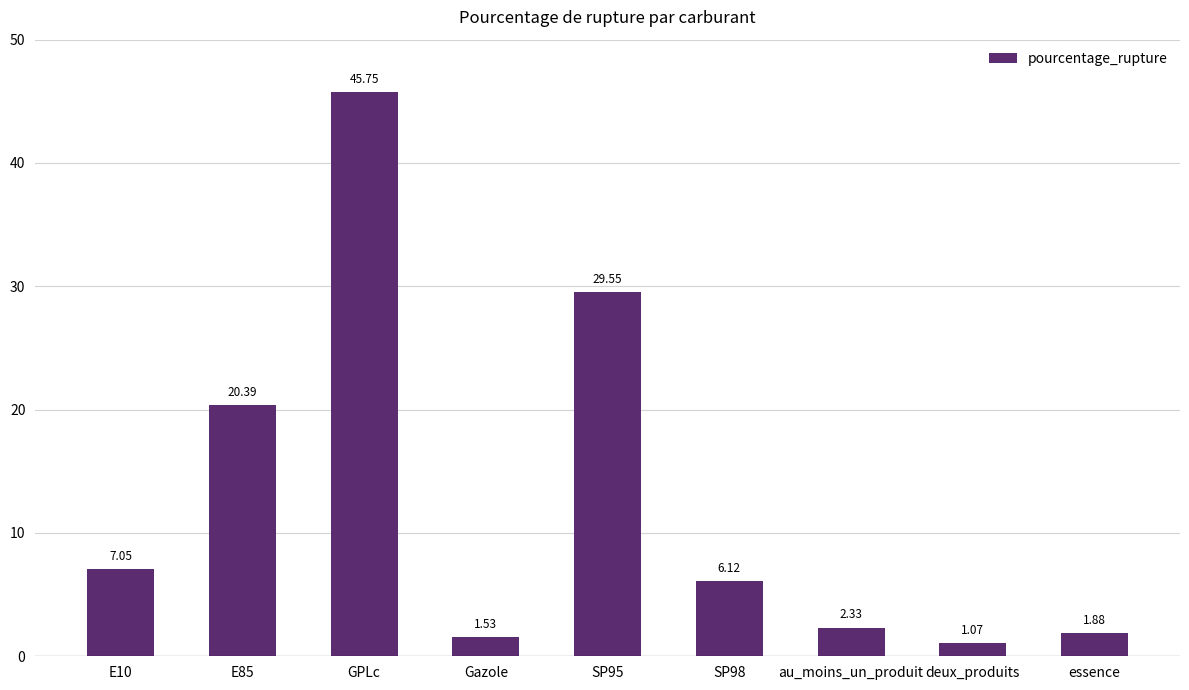

What is the difference between the maximum and minimum values?

44.7